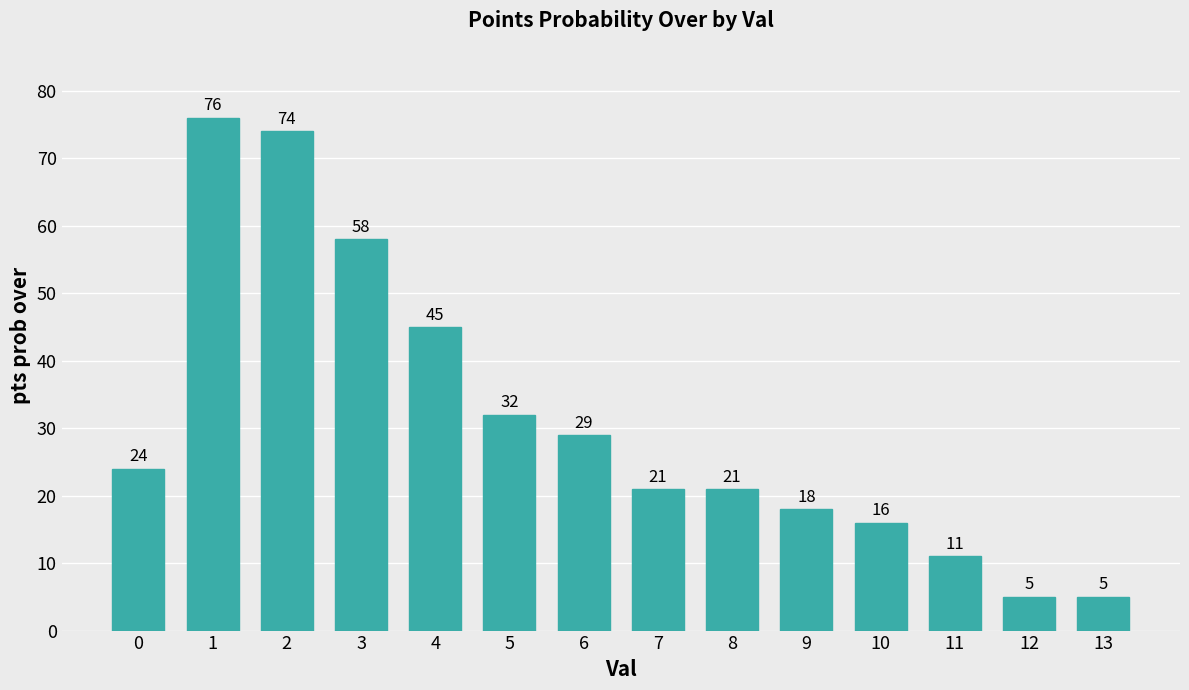

Where is the data nearest to the value 40?

4